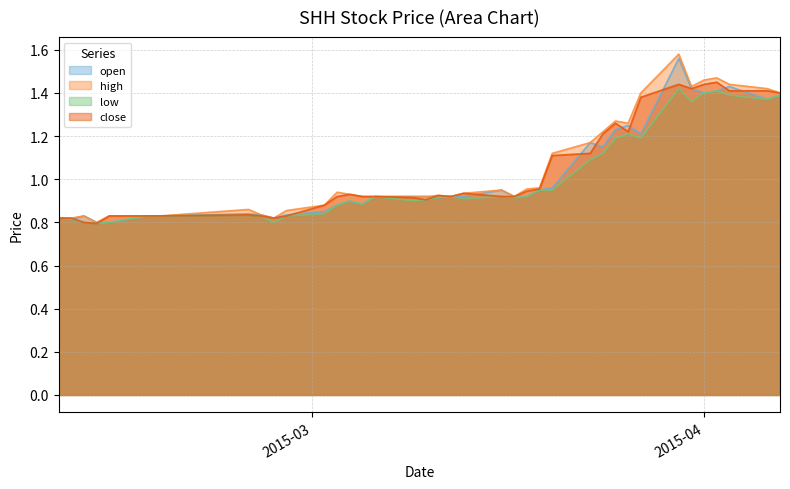

What is the highest value of the close series?

1.4